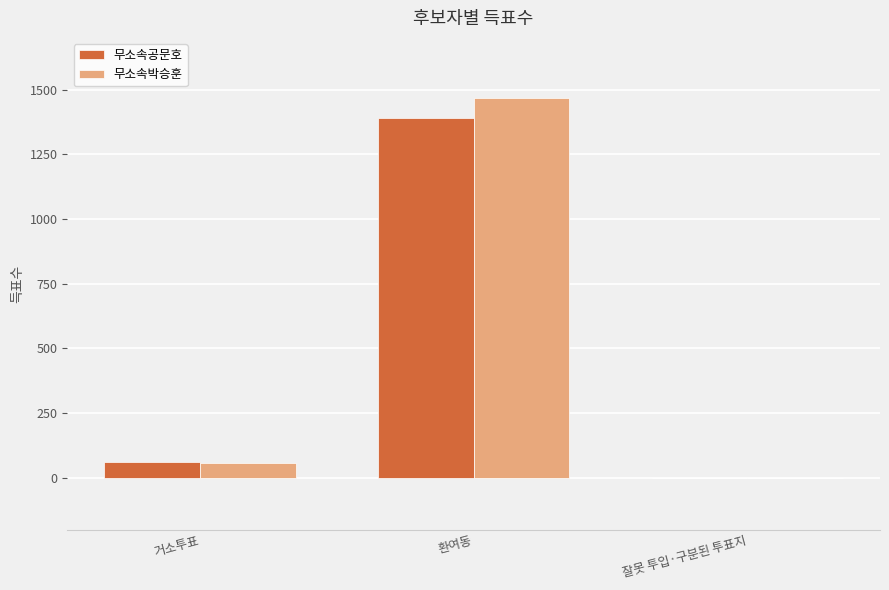

At which category is the sum across all series the highest?

환여동